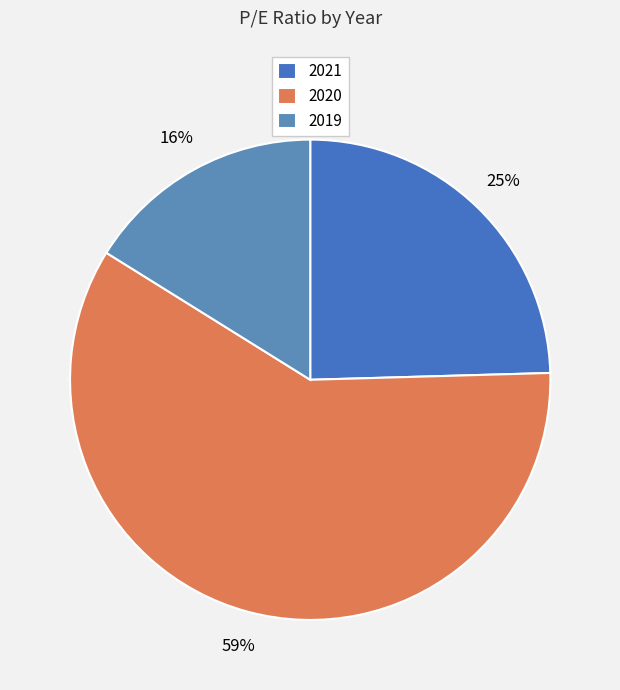

How many segments does this pie chart have?

3